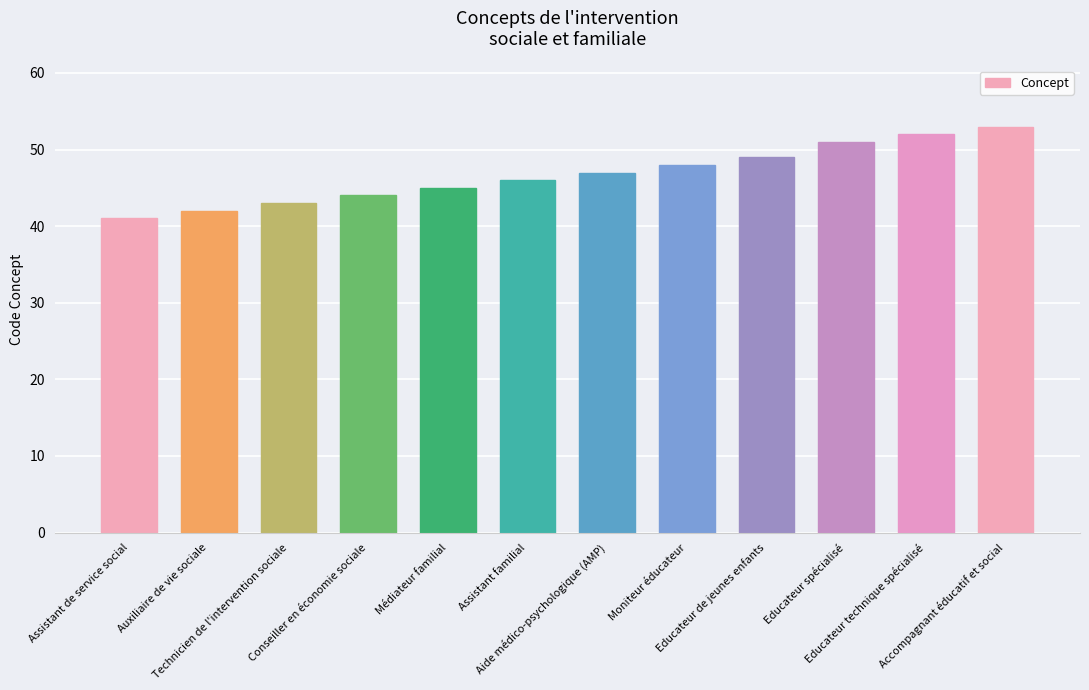

What is the average value?

47